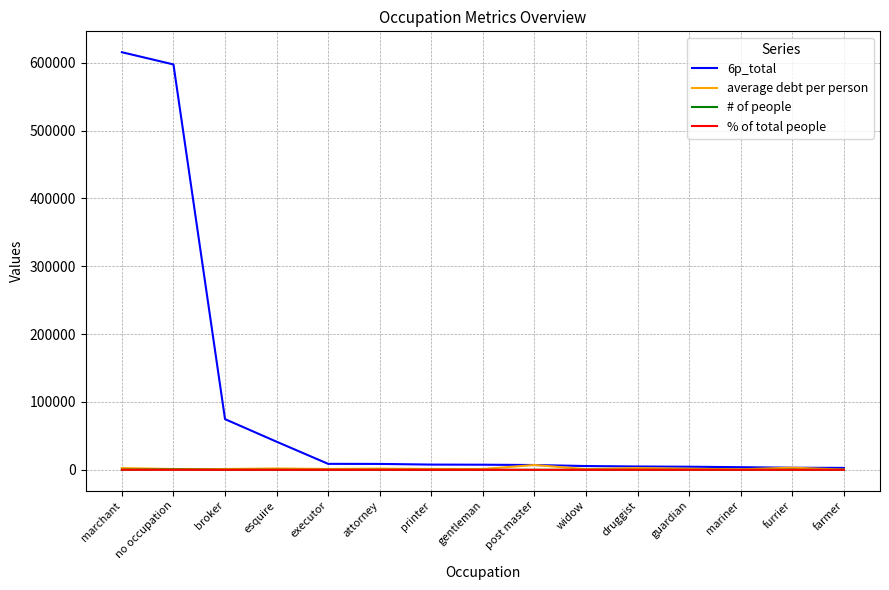

What is the spread (max minus min) of values at post master?

7083.4